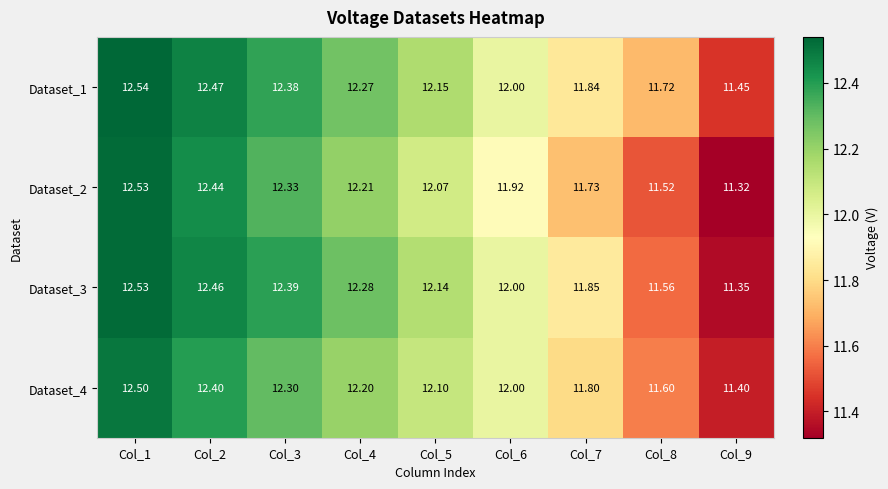

Is the value of Dataset_3 at Col_2 greater than the value of Dataset_1 at Col_8?

Yes